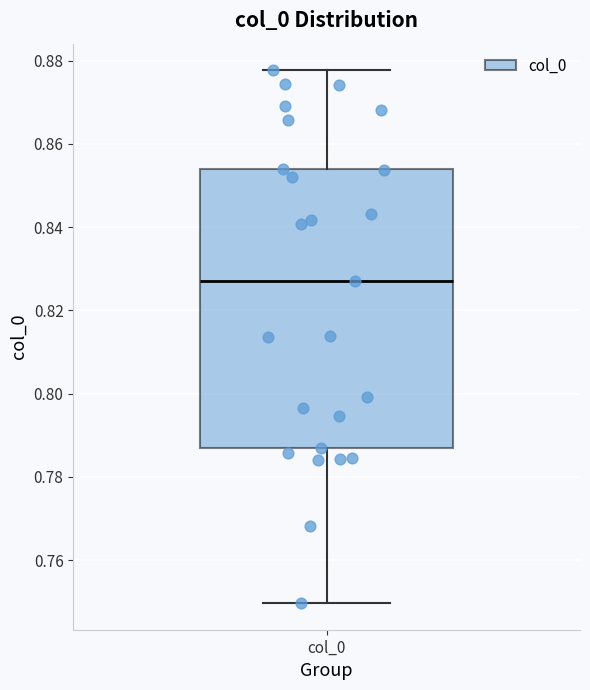

Where does the upper whisker of the box for col_0 end on the y-axis? The values are not printed on the chart, so give them approximately, as read against the axis.

0.878